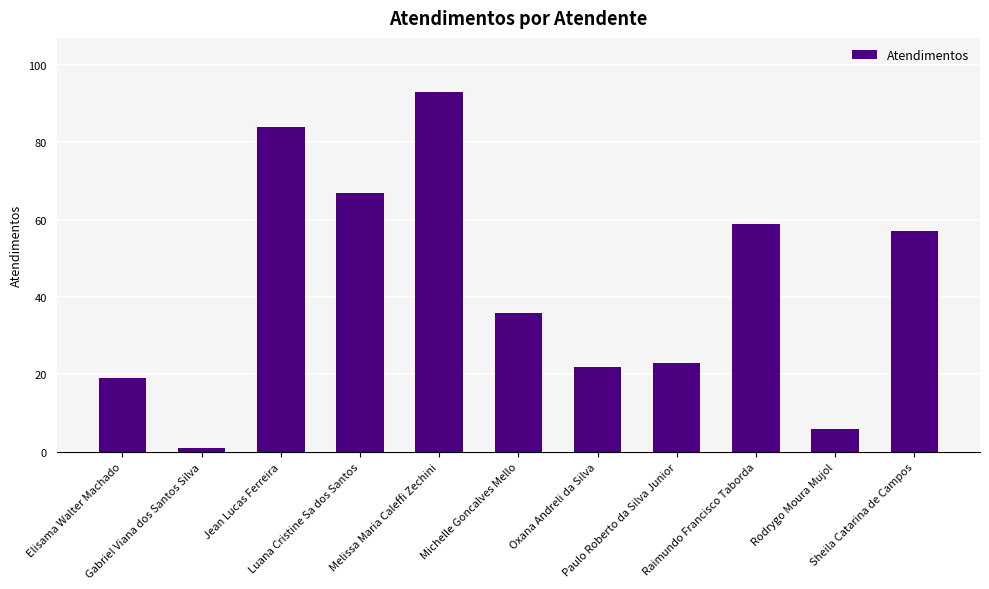

How many data points are less than 36?

5